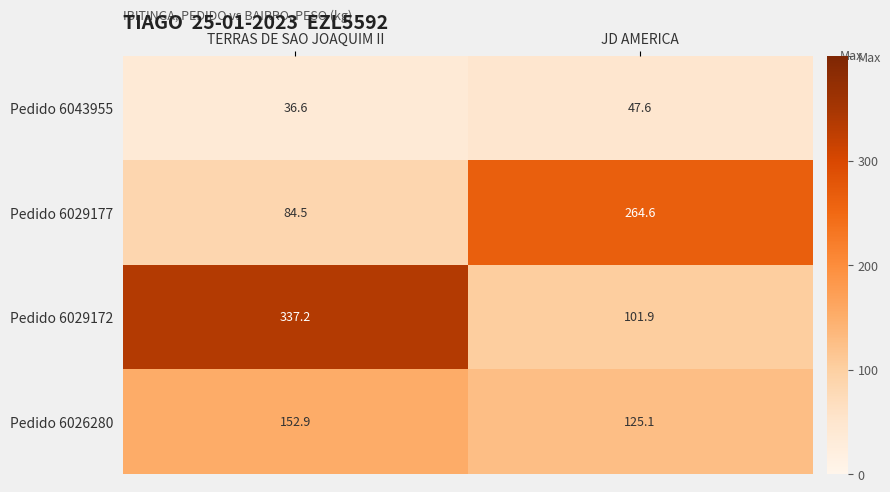

At how many categories does at least one series exceed 112?

2